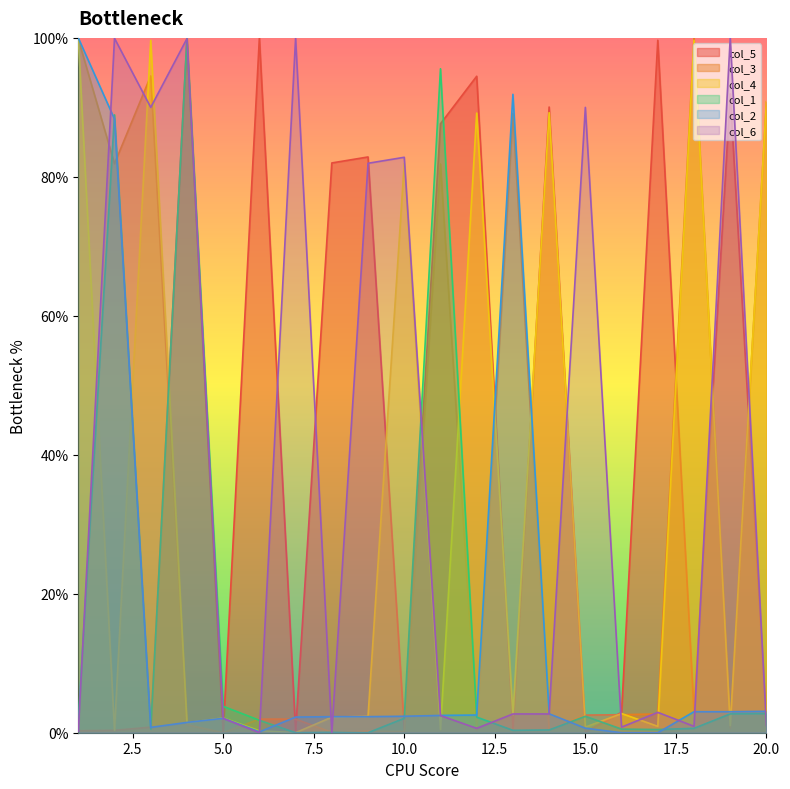

Where is col_3 nearest to the value 49?

11